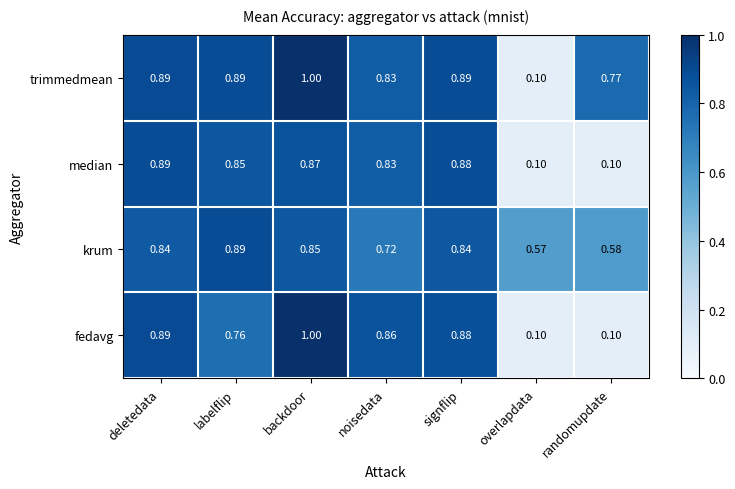

At which category is the sum across all series the highest?

backdoor